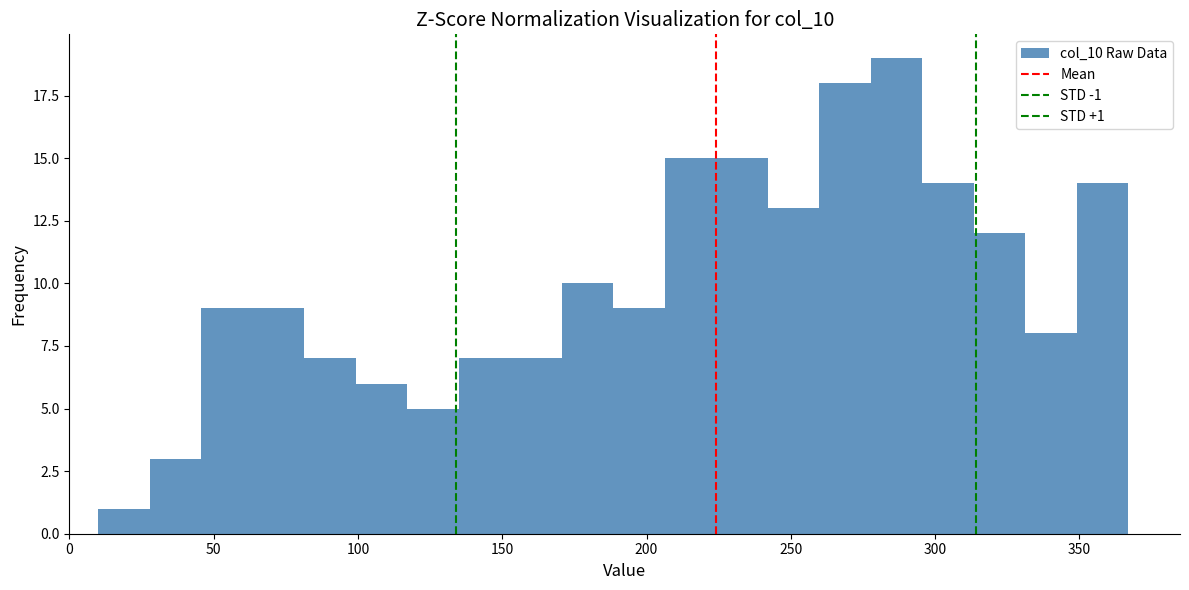

Read against the x-axis, roughly where is the centre of the tallest bar?

285